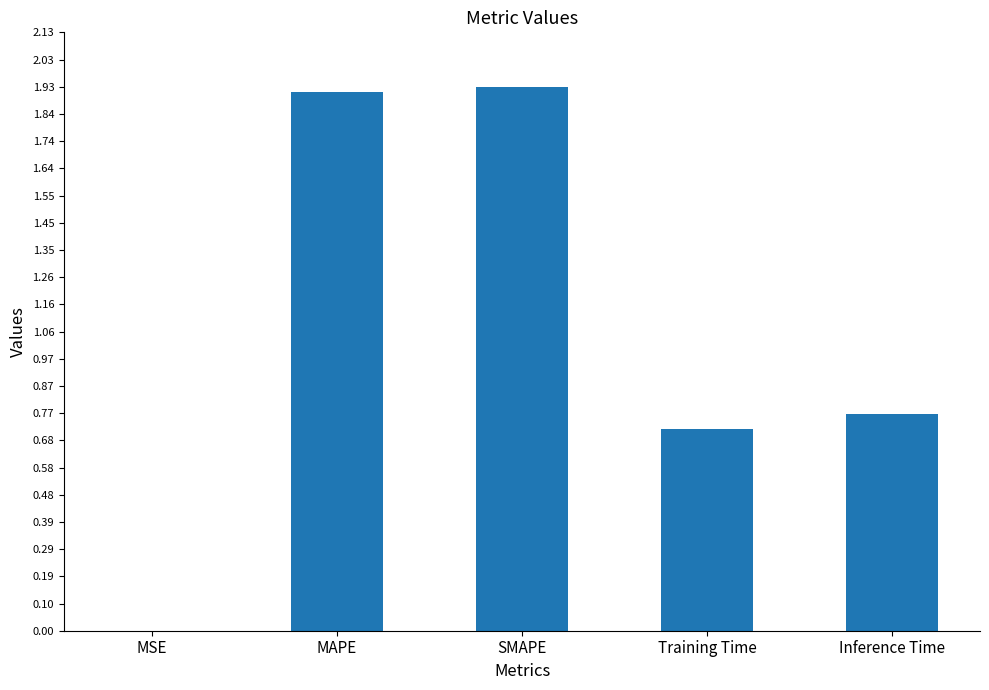

What is the change in value from MAPE to Training Time?

-1.2